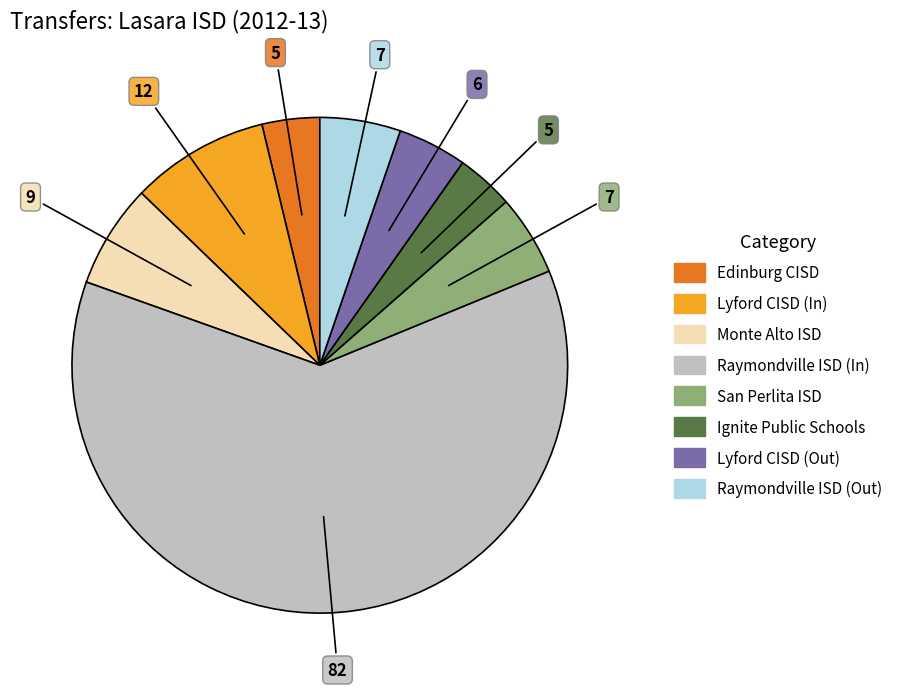

Is there a majority slice in this chart?

Yes